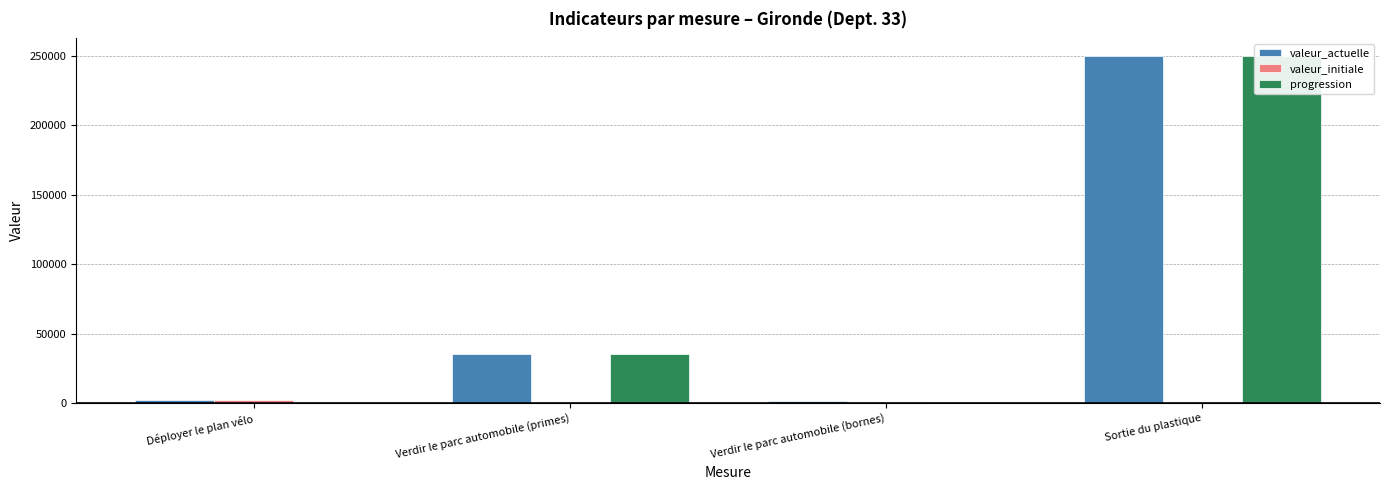

Which series has the widest spread of values?

progression